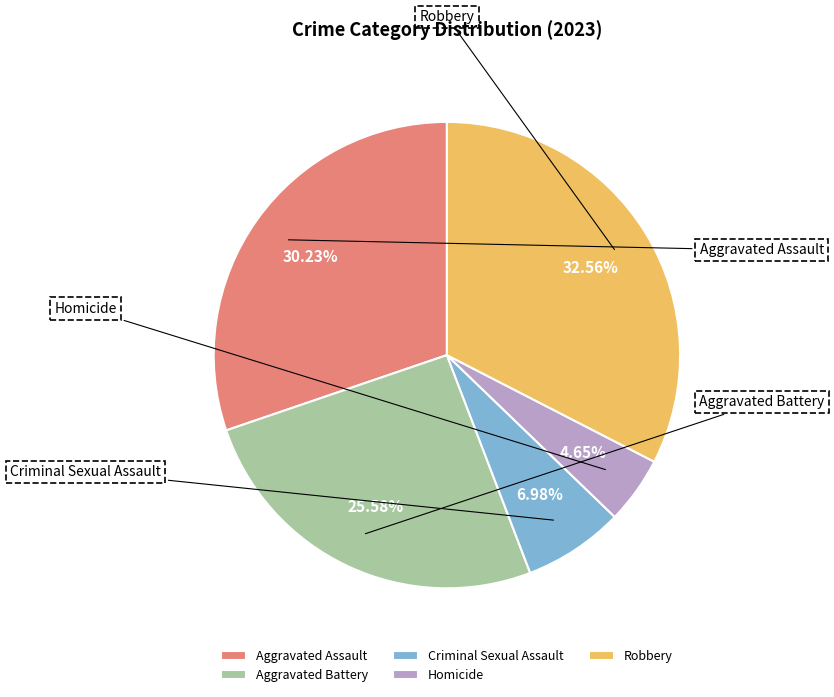

Which slice is the smallest?

Homicide